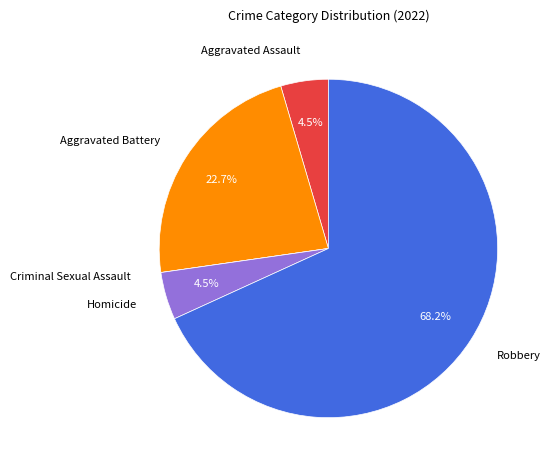

To the nearest percent, what percentage of the pie is Robbery?

68%